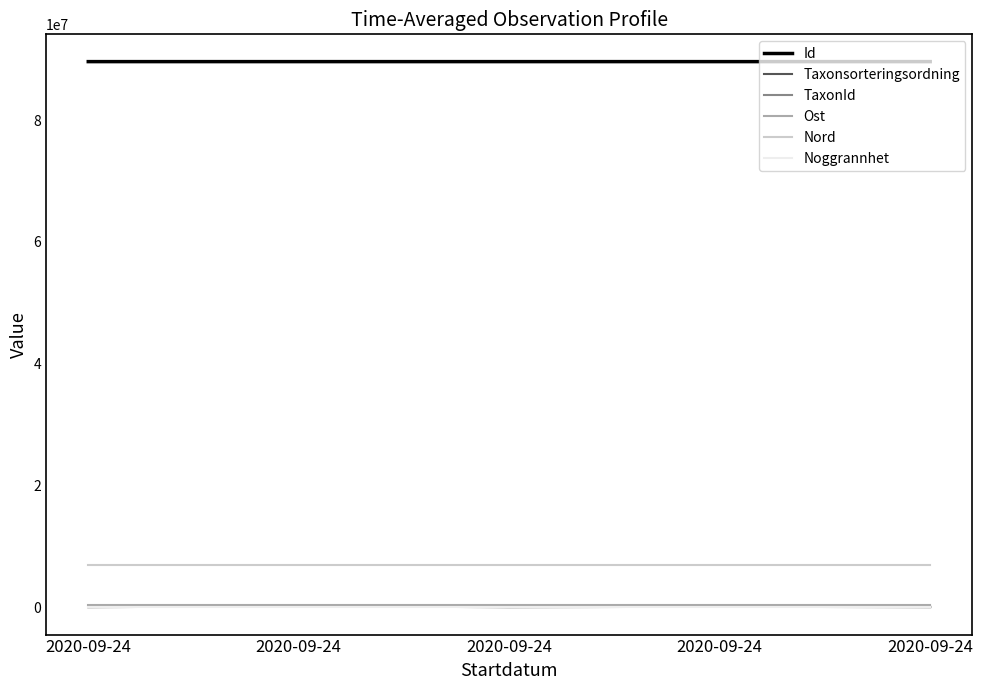

Is the value of Taxonsorteringsordning at 2020-09-24 greater than the value of Ost at 2020-09-24?

No